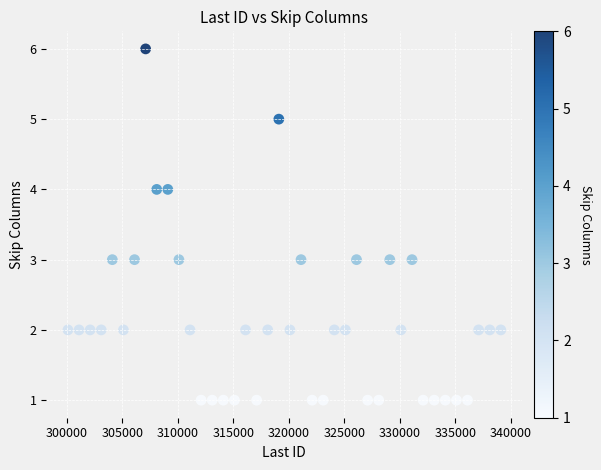

What is the range of Y values (max minus min)?

5